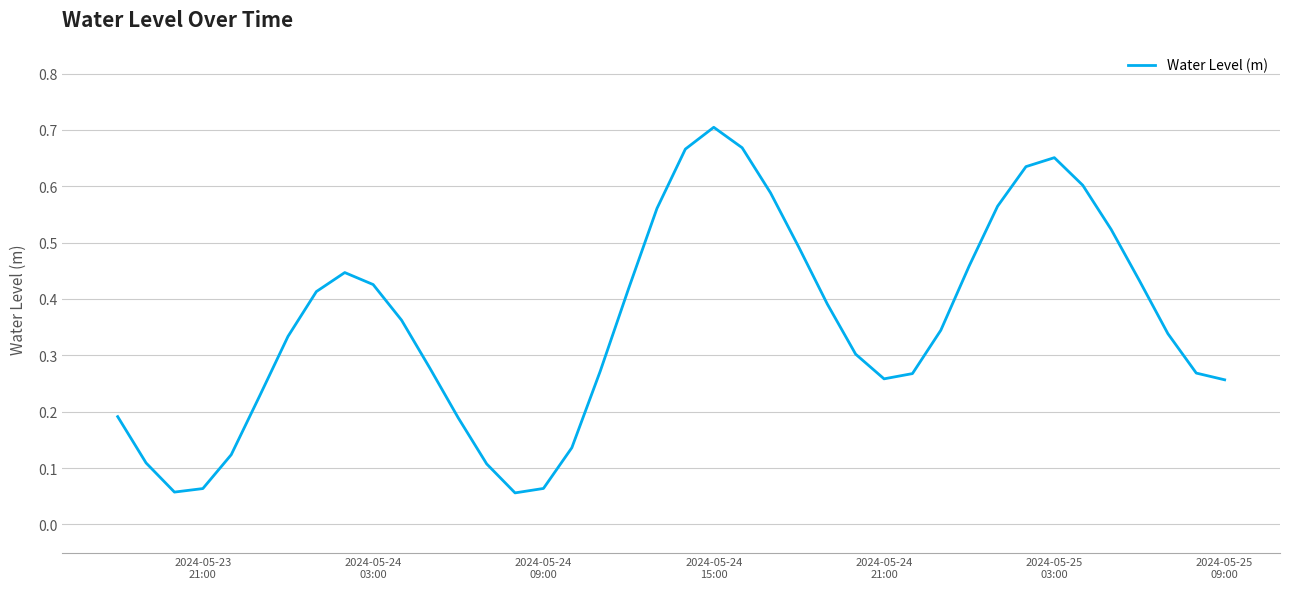

Count the number of data series in this chart.

1